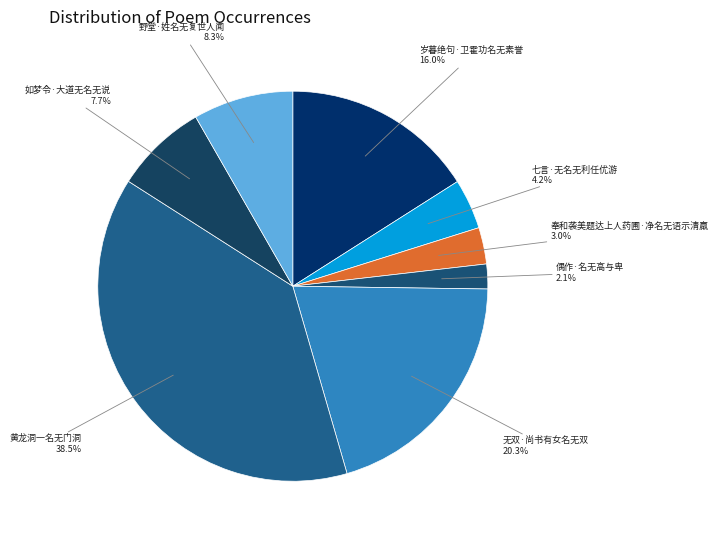

To the nearest percent, what portion does 偶作·名无高与卑 represent?

2%